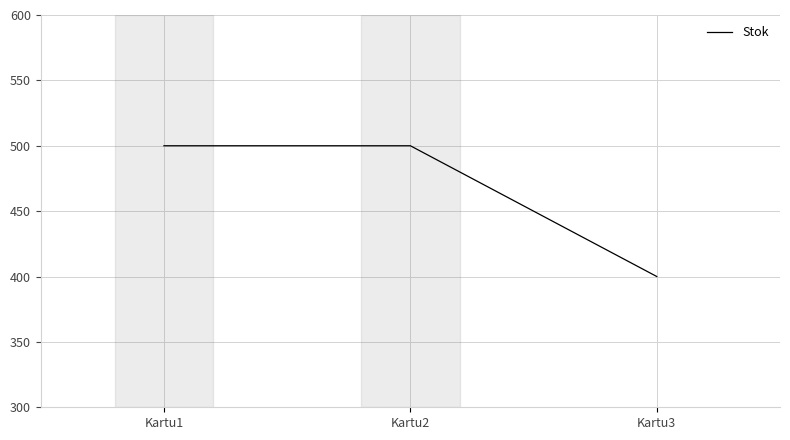

Reading left to right, what are all the values shown in this chart?

Kartu1=500	Kartu2=500	Kartu3=400